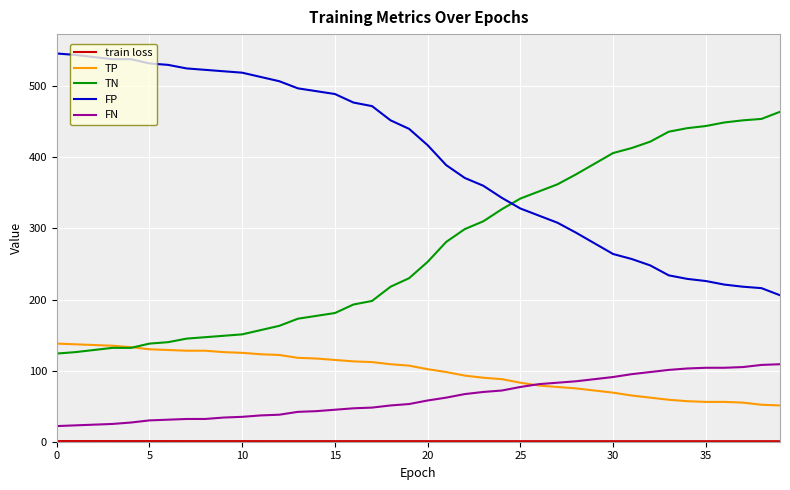

Which series has the largest total across all categories?

FP